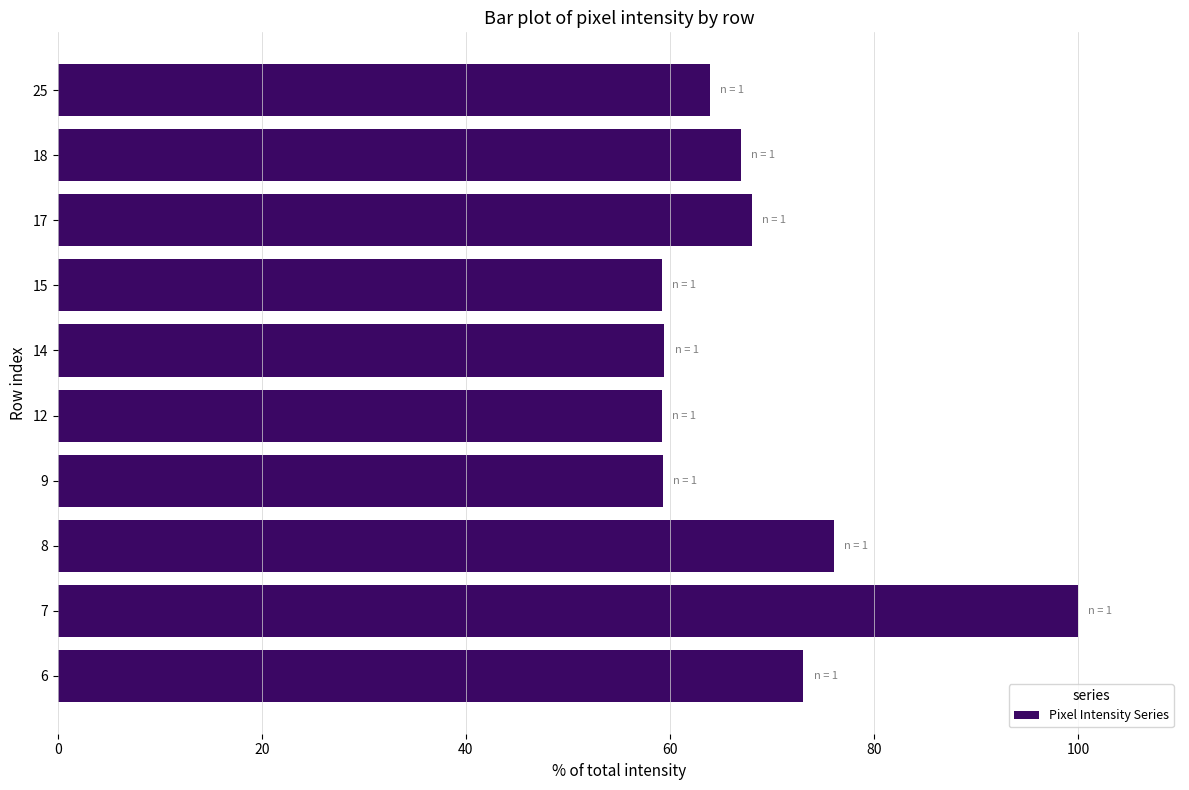

What is the change in value from 6 to 9?

-13.8